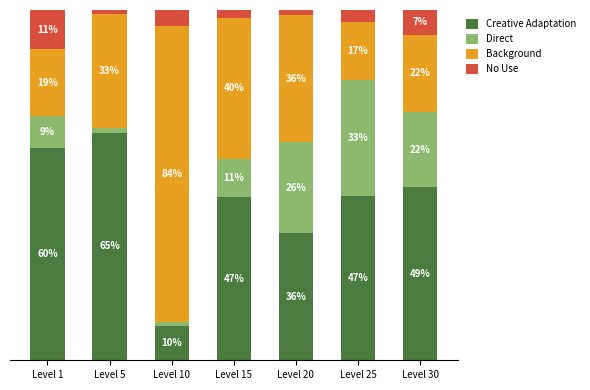

What are all the series names shown in the legend?

Creative Adaptation, Direct, Background, No Use